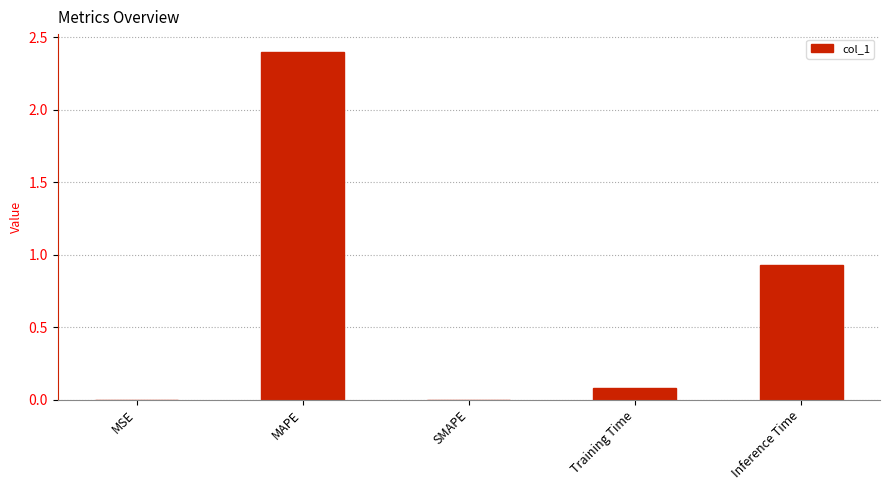

The value at Inference Time is 1.4. True or false?

False